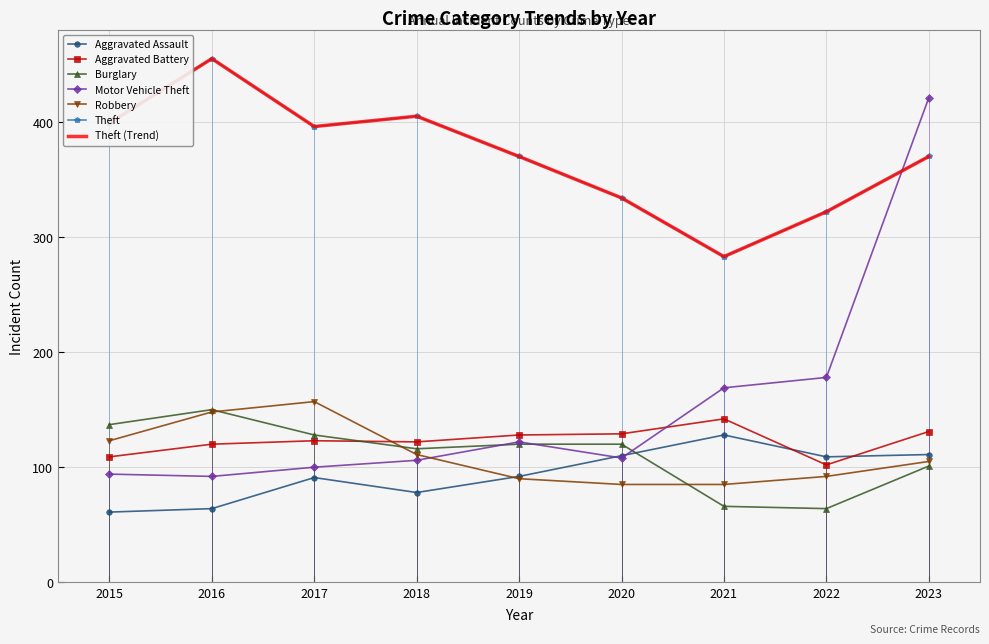

Which category has the highest value in the Burglary series?

2016